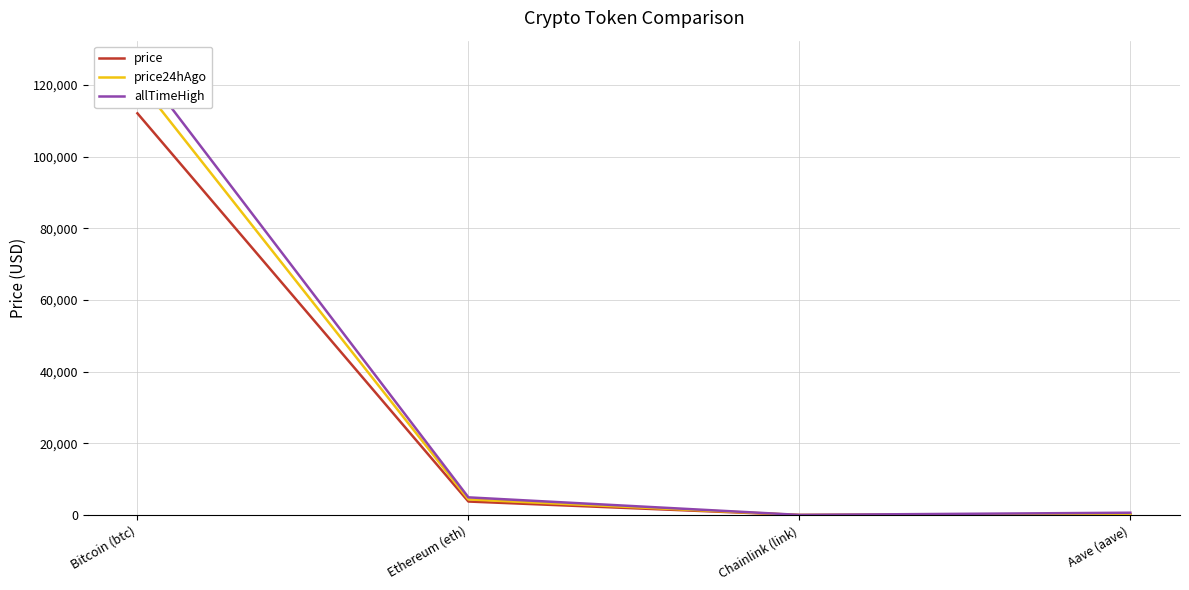

The price series shows 168462.0 at Bitcoin (btc). True or false?

False